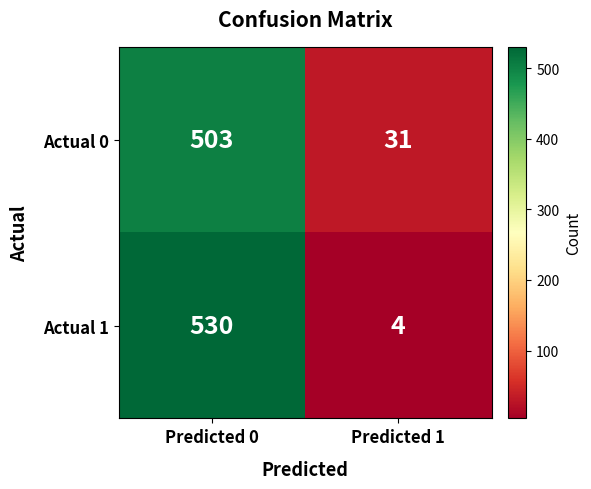

Which category has the highest value across all series?

Predicted 0